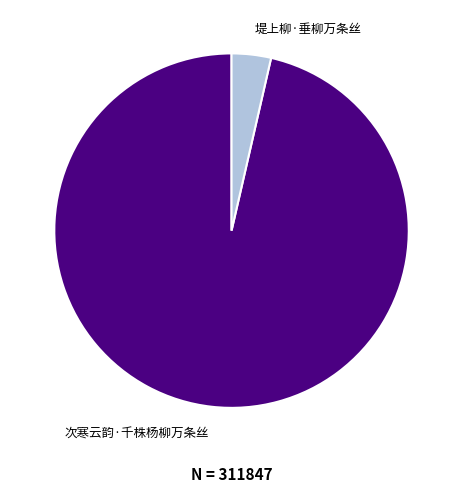

How many slices are in this pie chart?

2